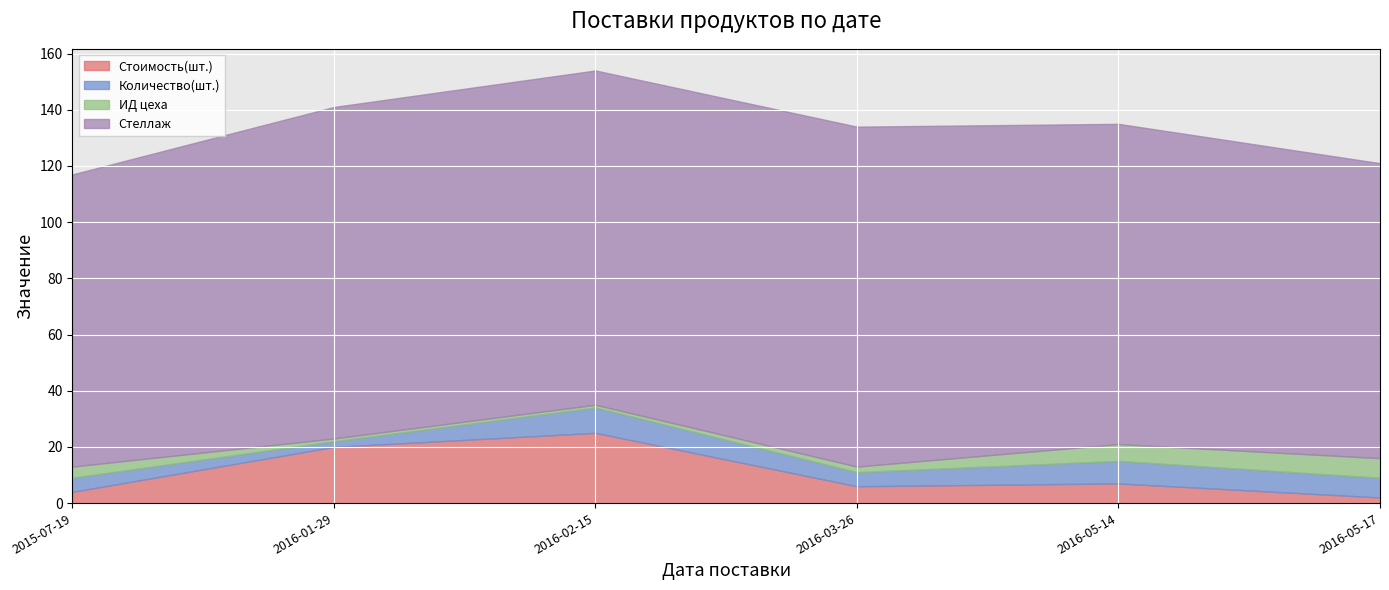

Is it true that Стоимость(шт.) equals 2 at 2016-05-14?

False